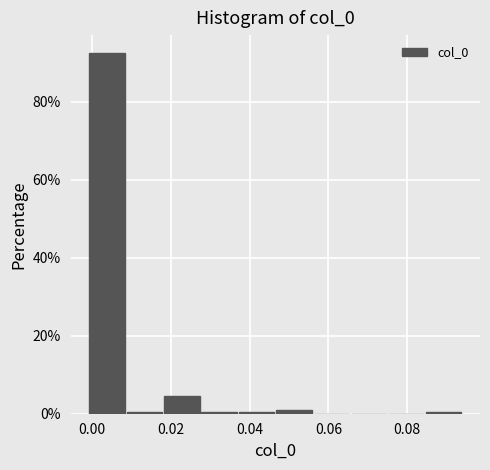

Reading left to right, transcribe this chart: for each bar, give the range it covers on the x-axis and its height. Neither the bar edges nor the heights are printed on the chart, so give them approximately, as read against the axes.

0.000 to 0.008: 92
0.008 to 0.018: under 2
0.018 to 0.028: 4
0.028 to 0.038: under 2
0.038 to 0.046: under 2
0.046 to 0.056: under 2
0.056 to 0.066: 0
0.066 to 0.076: 0
0.076 to 0.084: 0
0.084 to 0.094: under 2